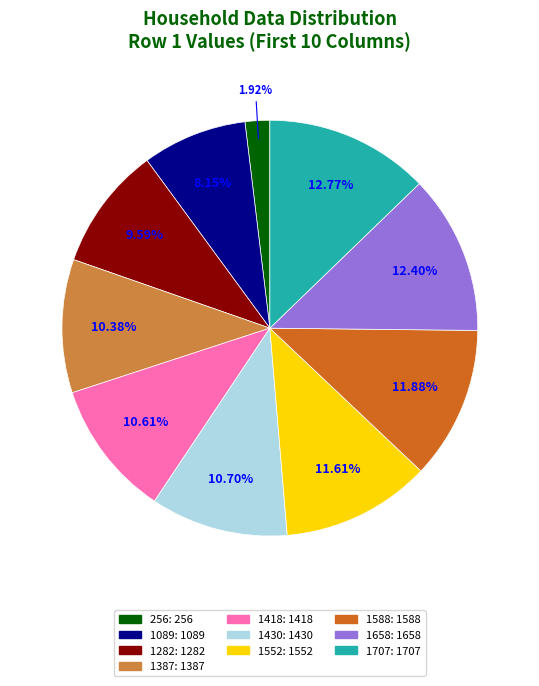

To the nearest percent, what portion does 256 represent?

2%